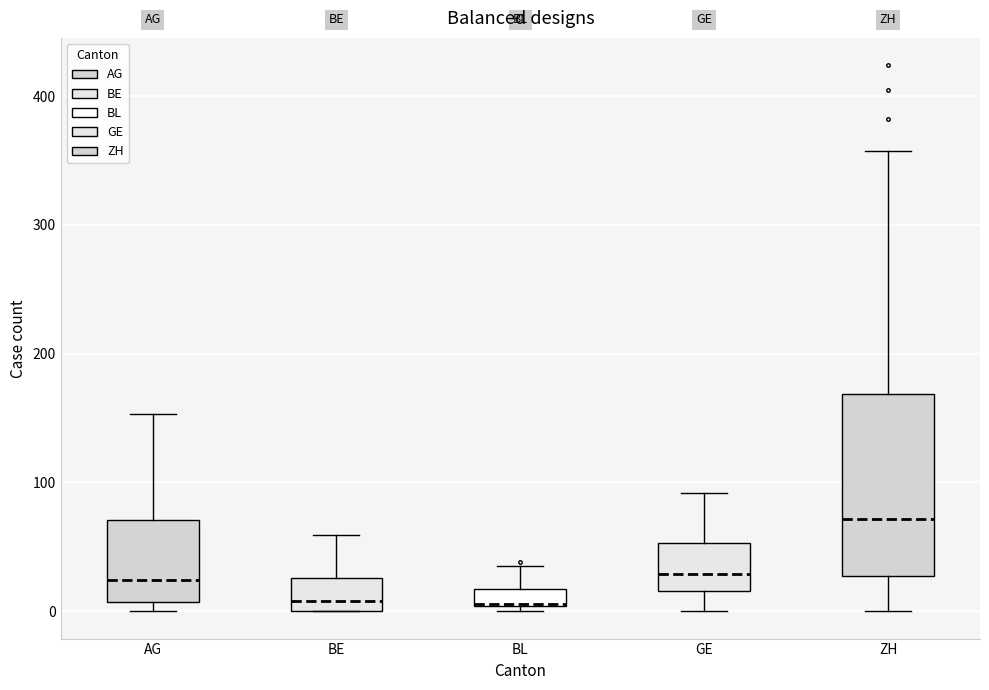

Where does the median line of the box for AG sit on the y-axis? The values are not printed on the chart, so give them approximately, as read against the axis.

20